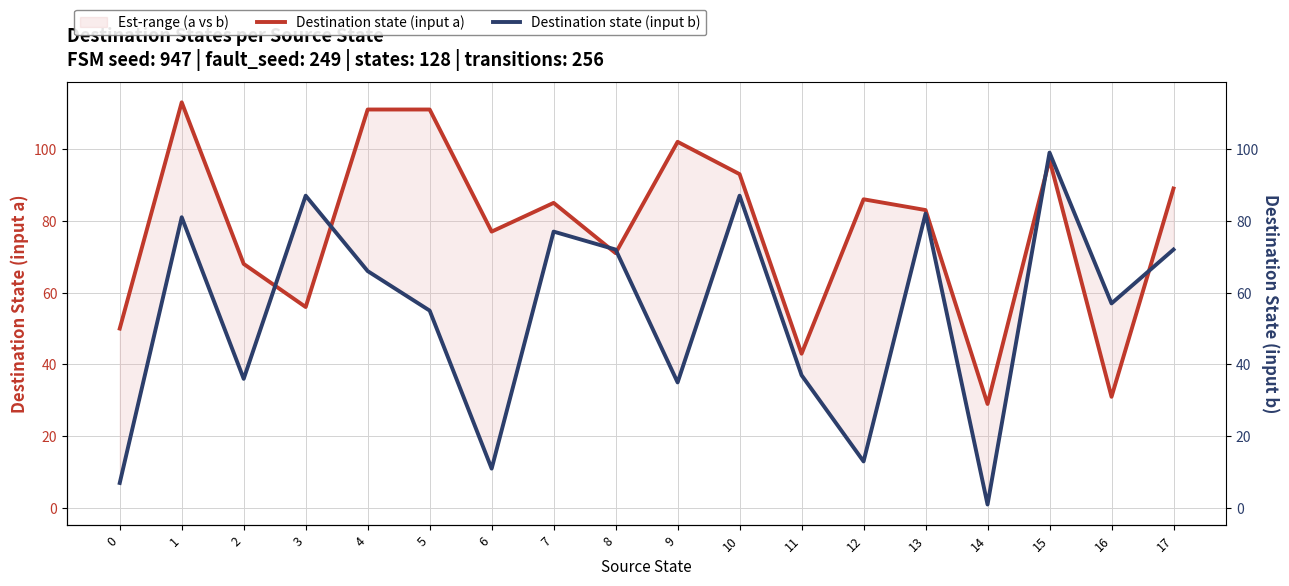

What is the smallest value displayed?

1